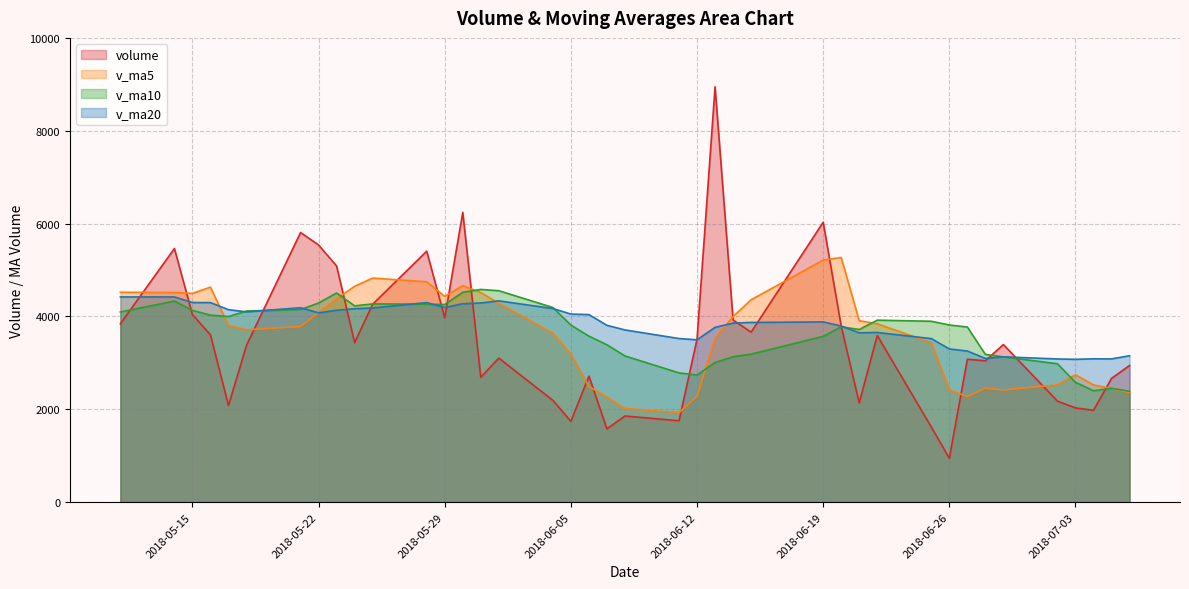

What is the maximum value for volume?

8946.0